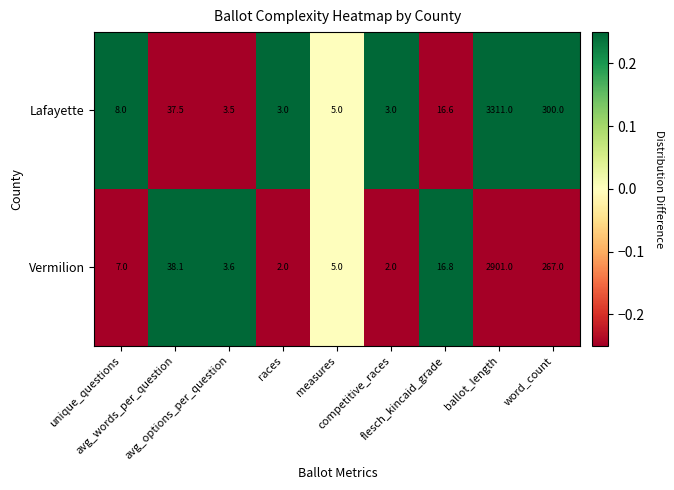

Which series has the largest total across all categories?

Lafayette